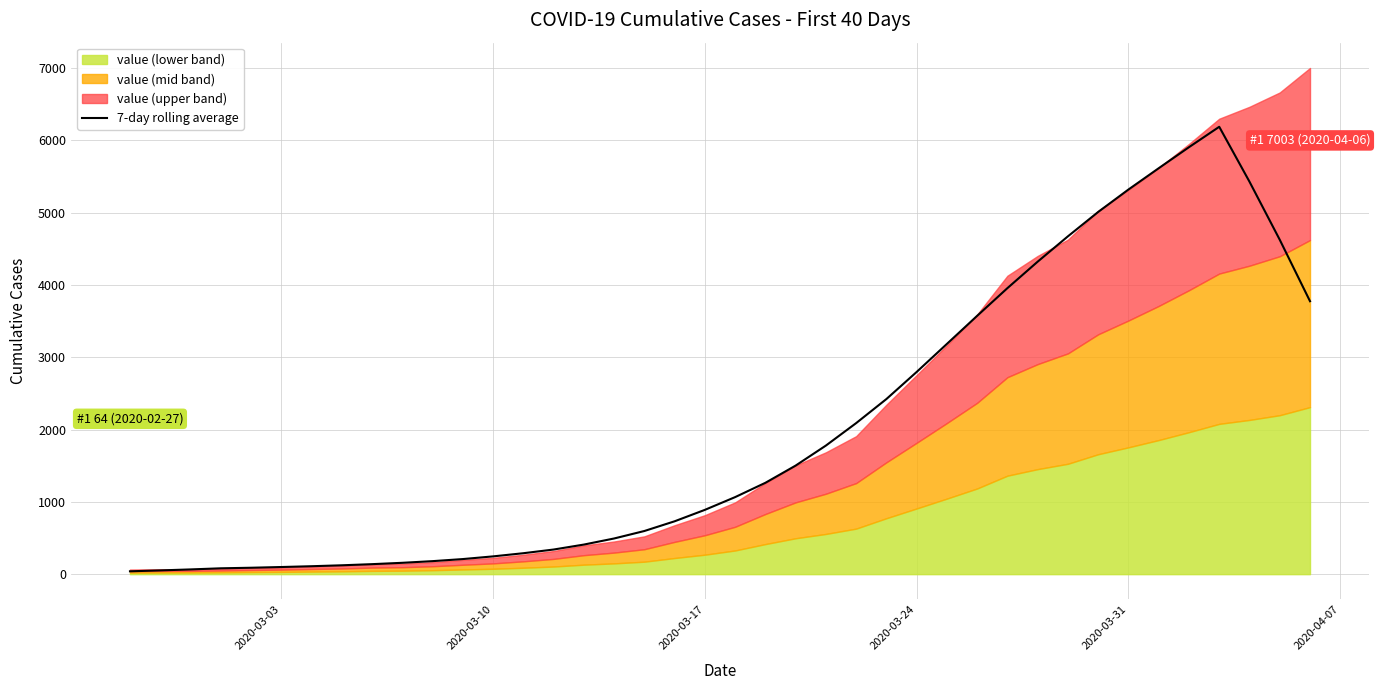

What is the maximum value for 7-day rolling average?

6189.3